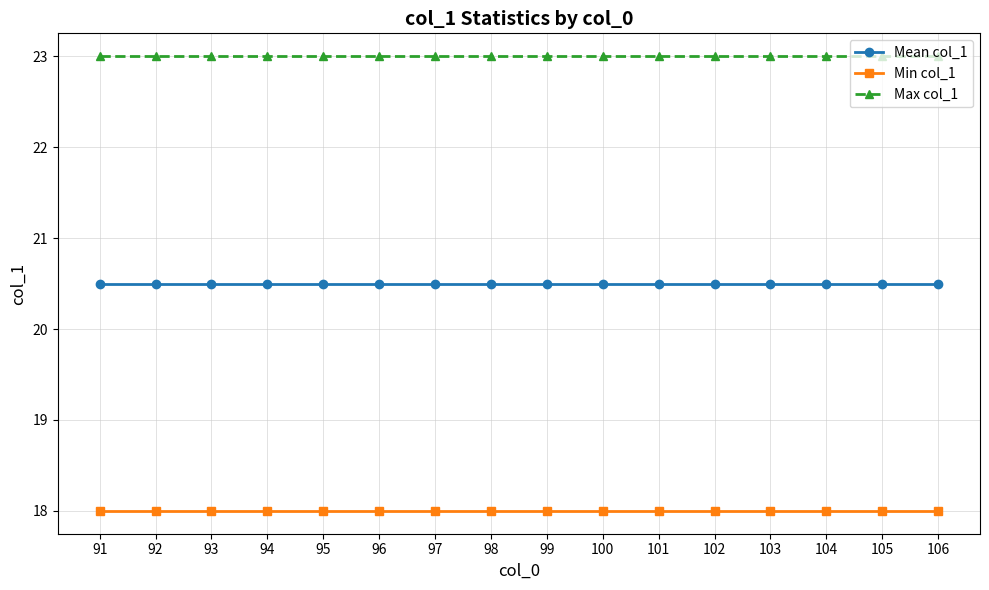

The Mean col_1 series shows 6.1 at 101. True or false?

False